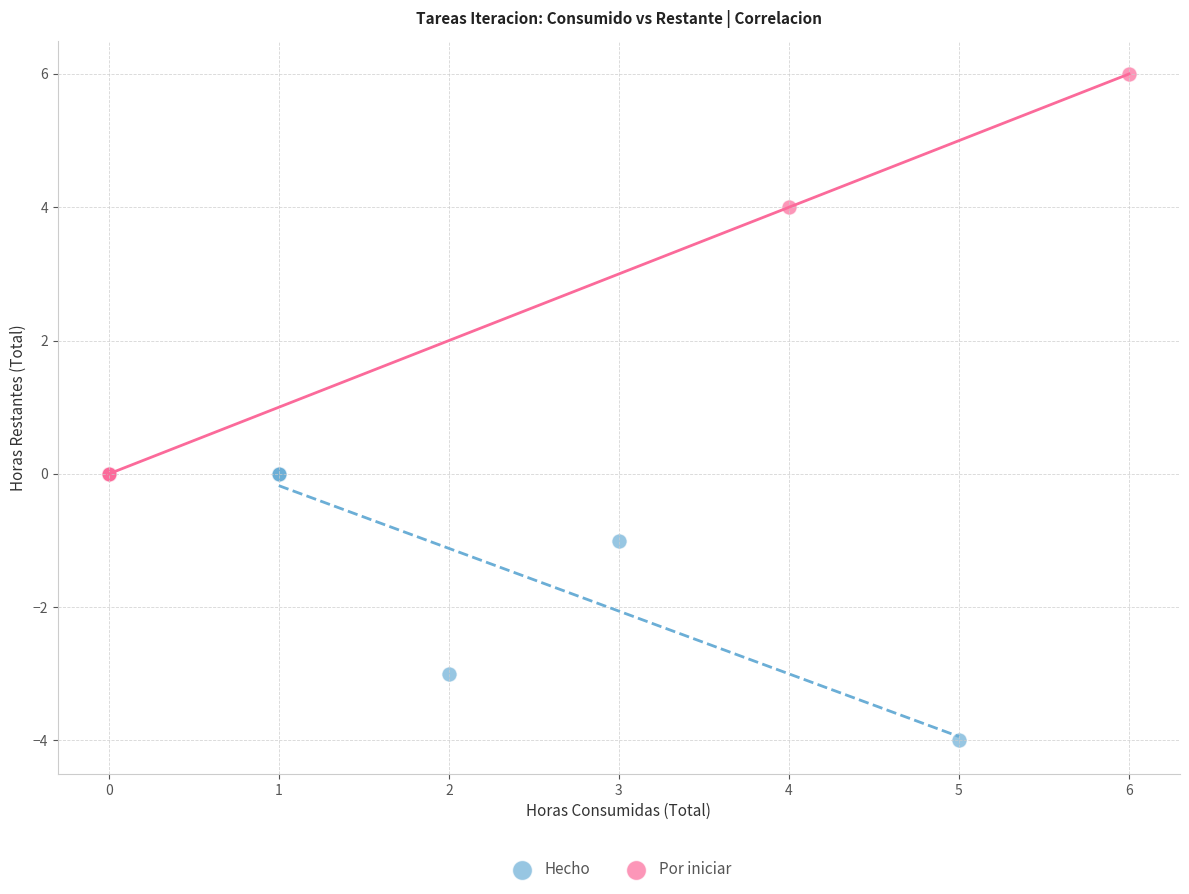

What are all the series names shown in the legend?

Hecho, Por iniciar